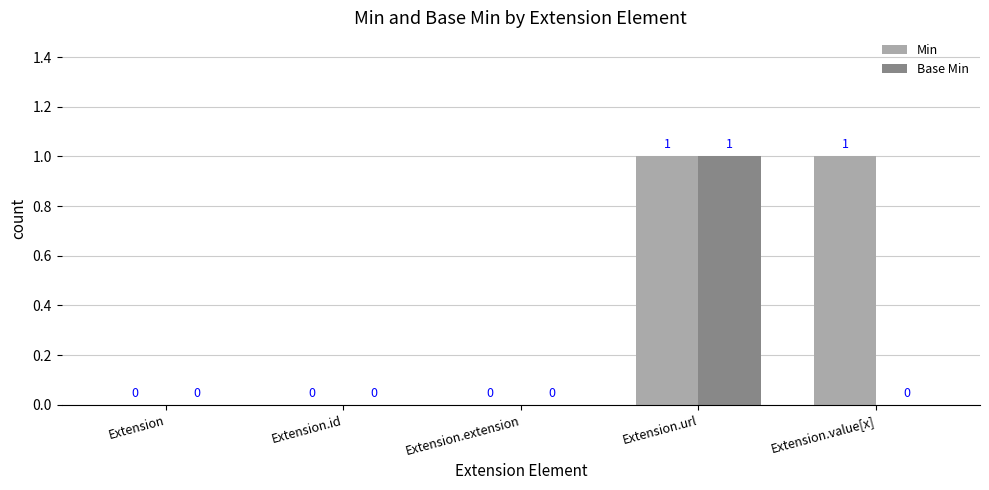

Which category has the highest value in the Base Min series?

Extension.url